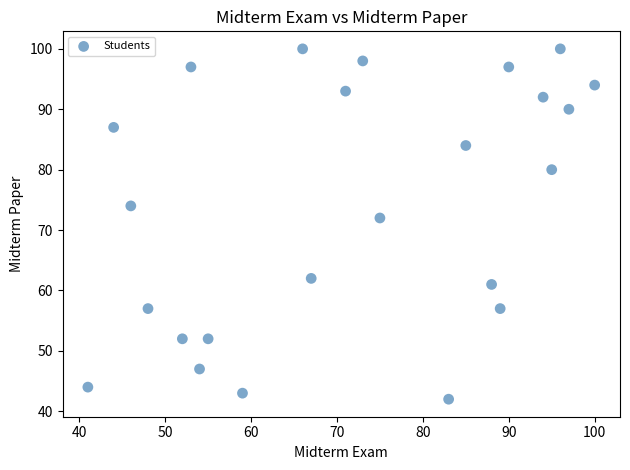

What is the range of X values (max minus min)?

59